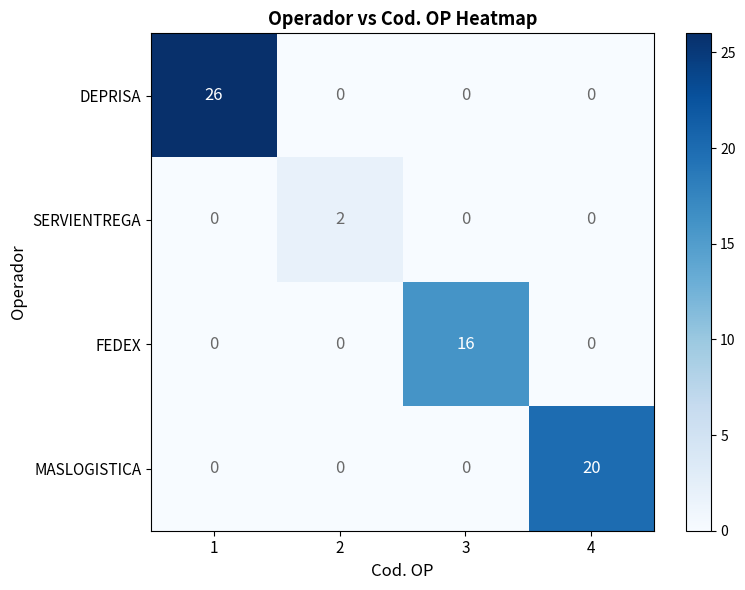

Which series has the largest total across all categories?

DEPRISA